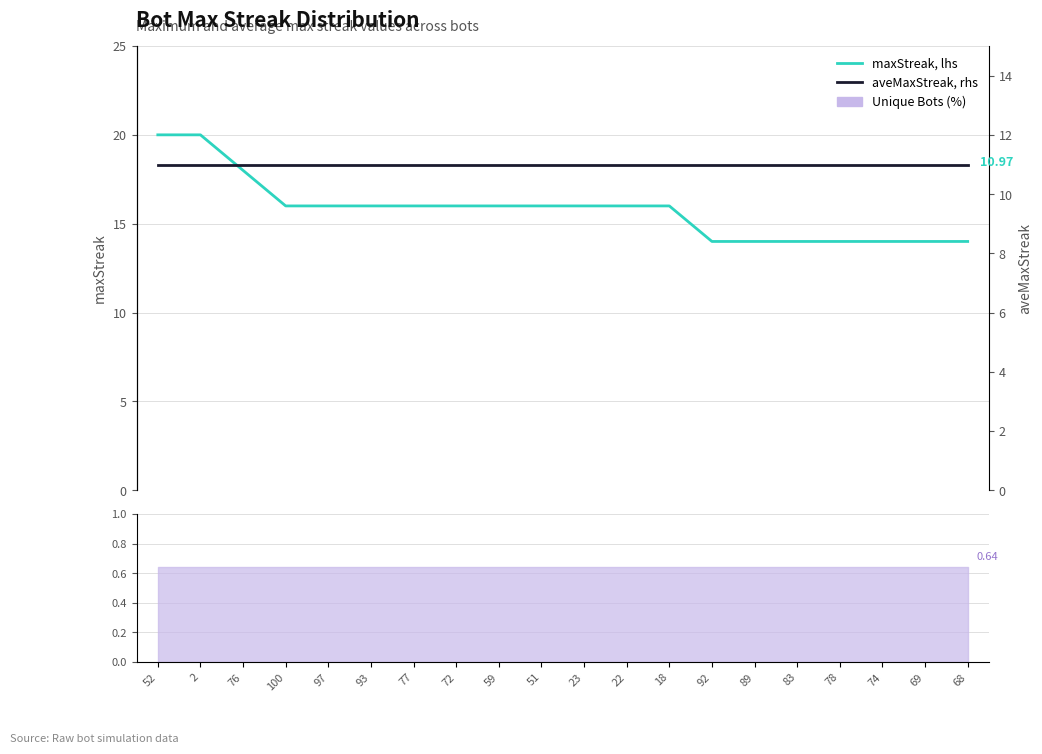

Between 59 and 97, which is larger?

59